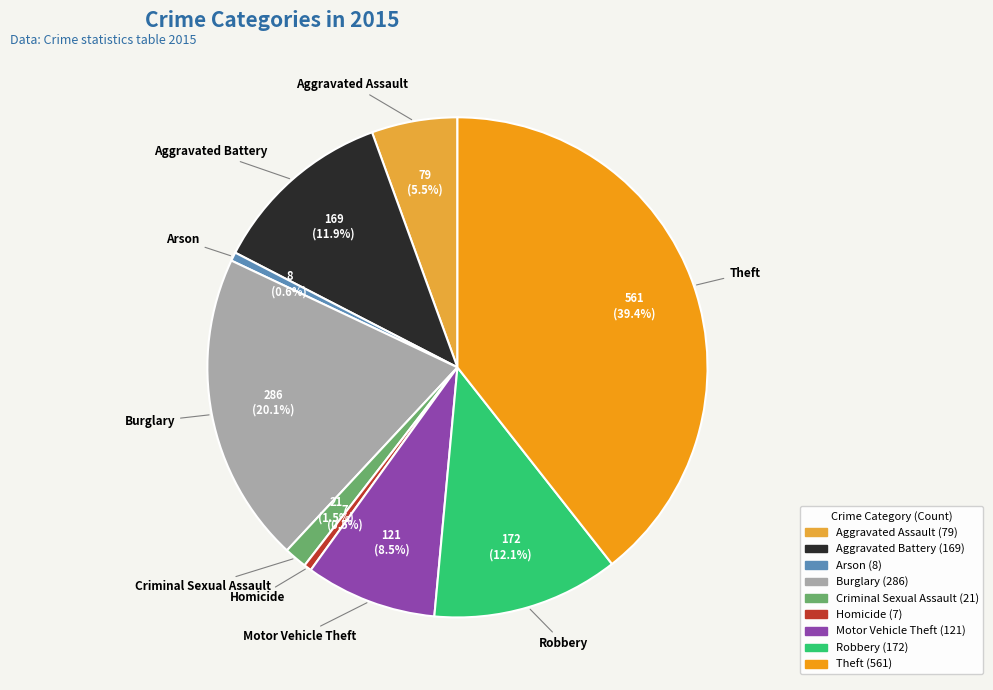

The Burglary slice represents 5% of the pie. True or false?

False